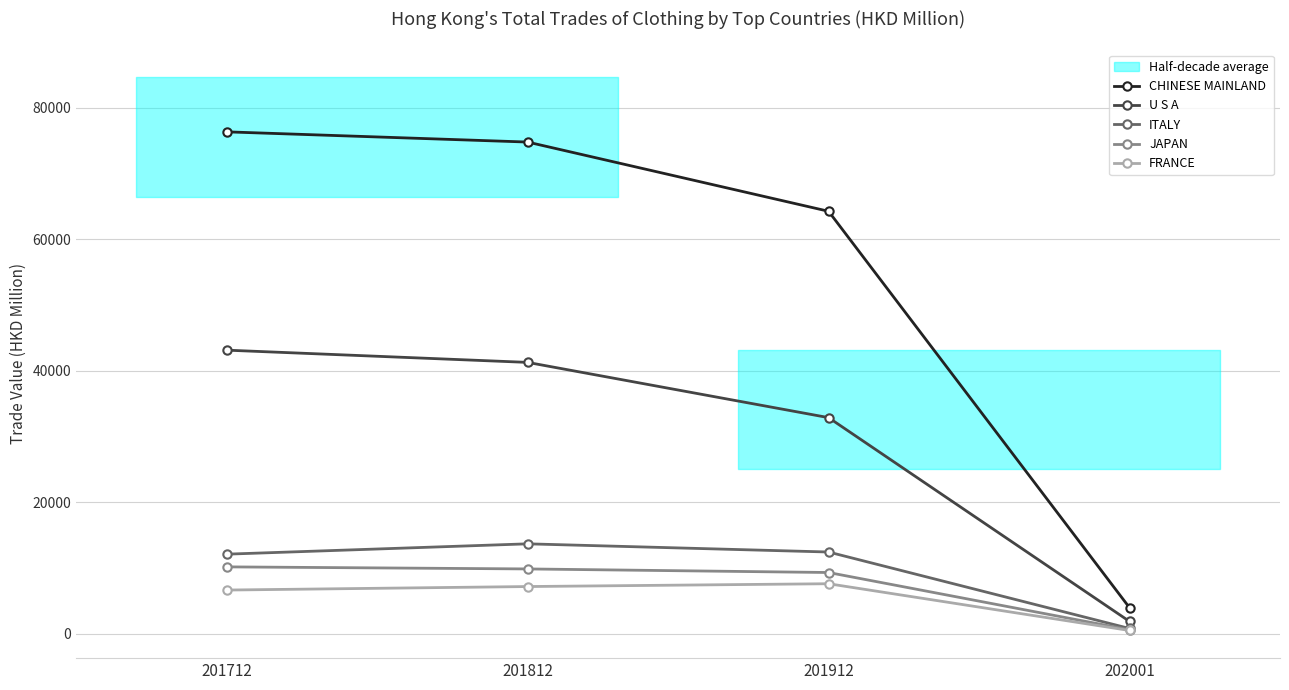

How many data points in FRANCE are less than 7164?

2